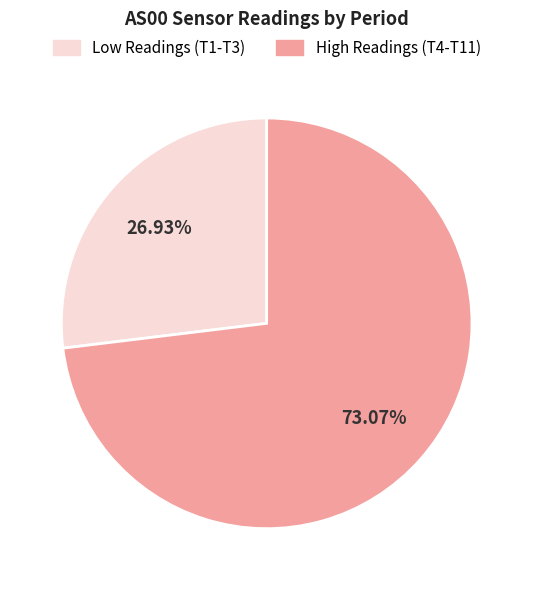

Combined, do Low Readings (T1-T3) and High Readings (T4-T11) account for over 50%?

Yes